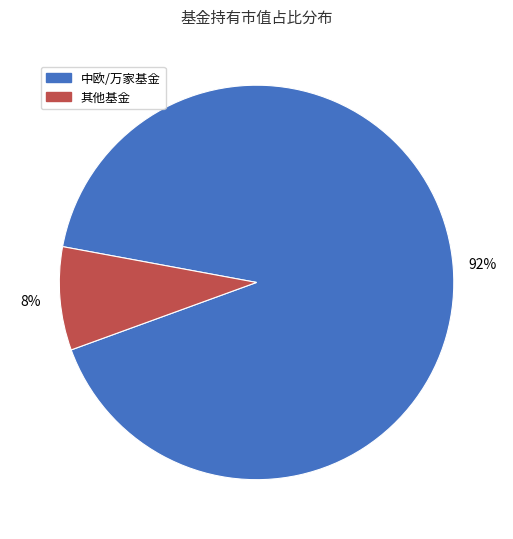

Count the number of slices in the pie.

2